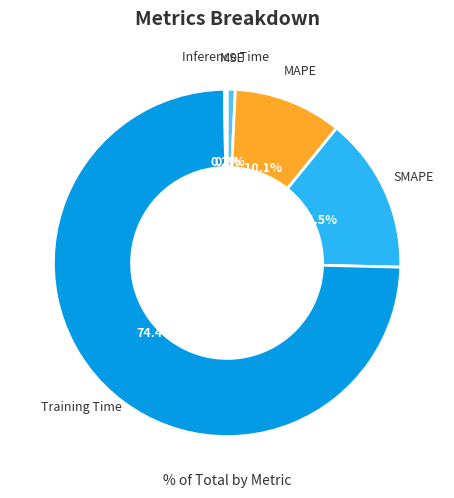

To the nearest percent, what is the combined percentage of SMAPE and MSE?

15%